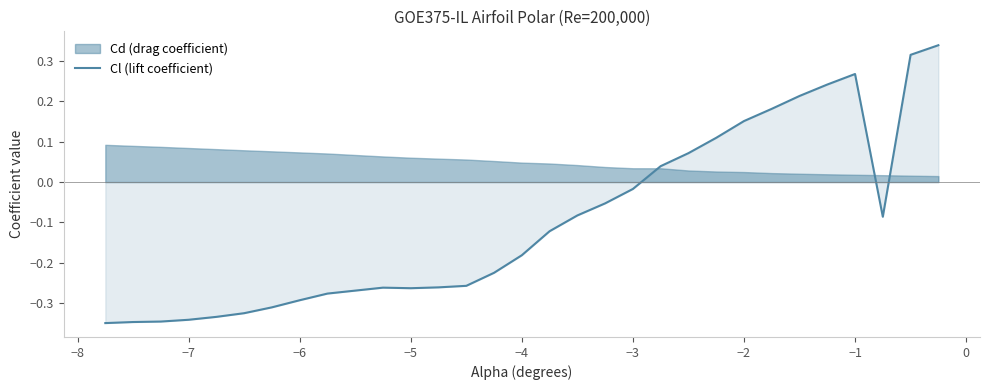

What is the smallest value displayed?

-0.3